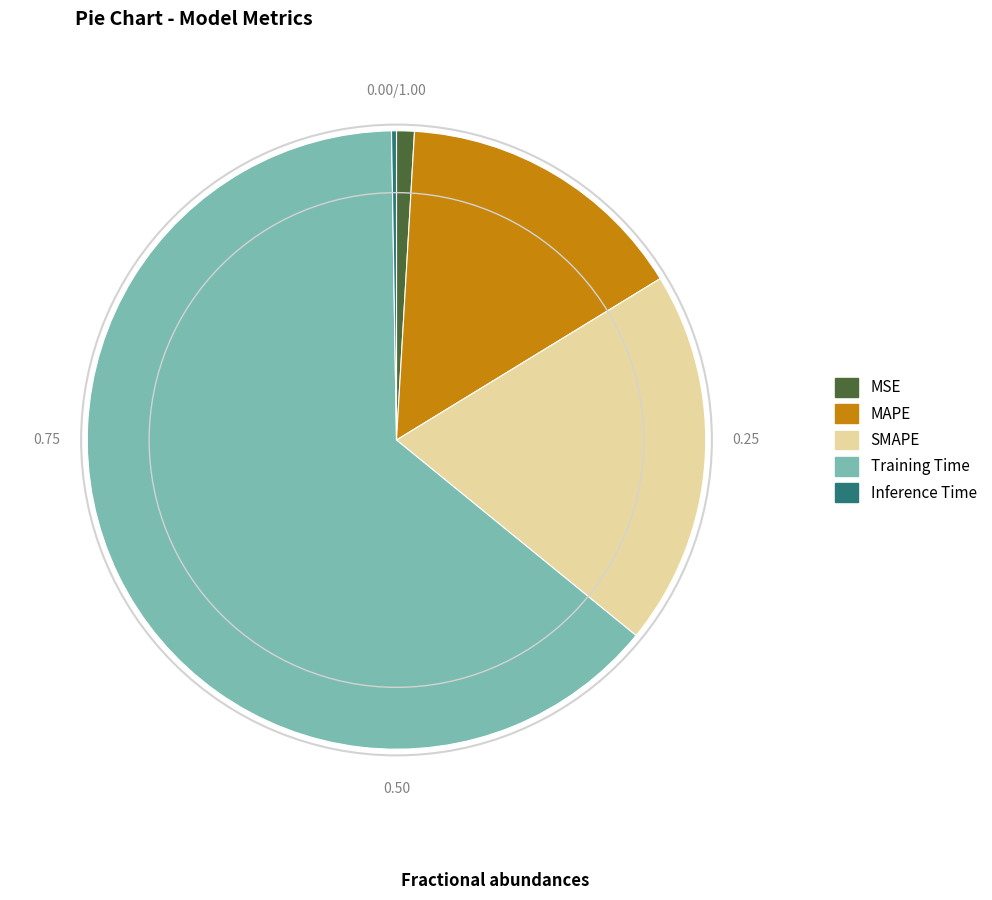

Which slice represents more than half of the pie?

Training Time